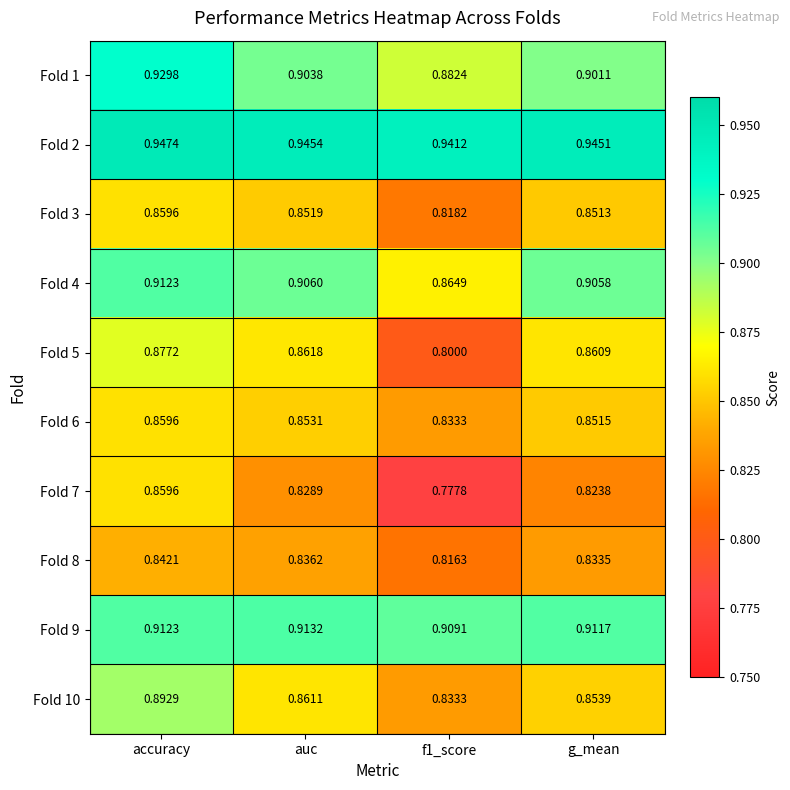

Which category has the highest value across all series?

accuracy